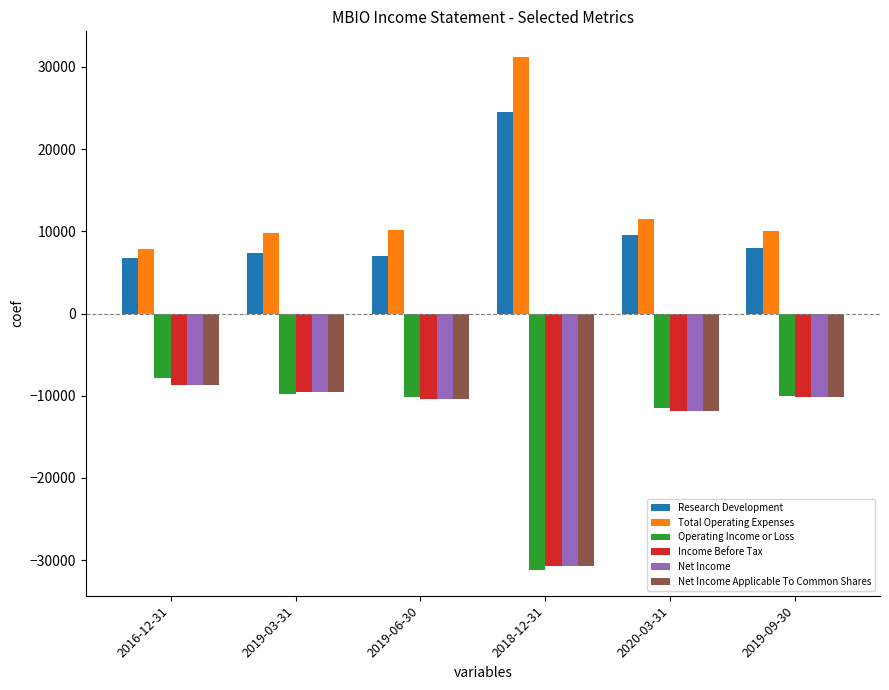

At which label does Research Development reach its peak?

2018-12-31